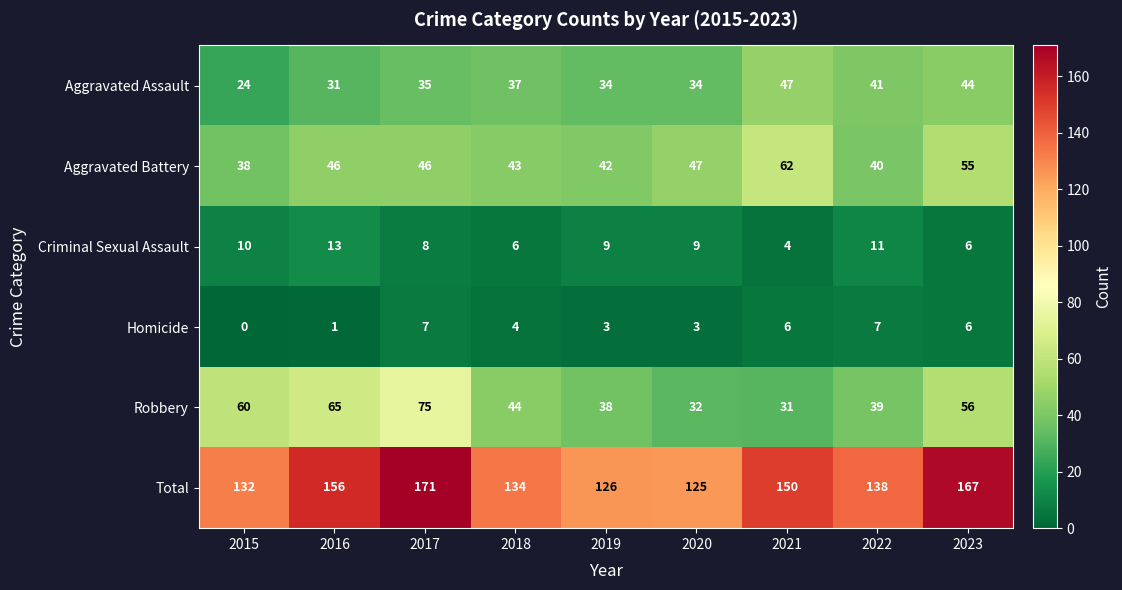

The Total series shows 132 at 2015. True or false?

True